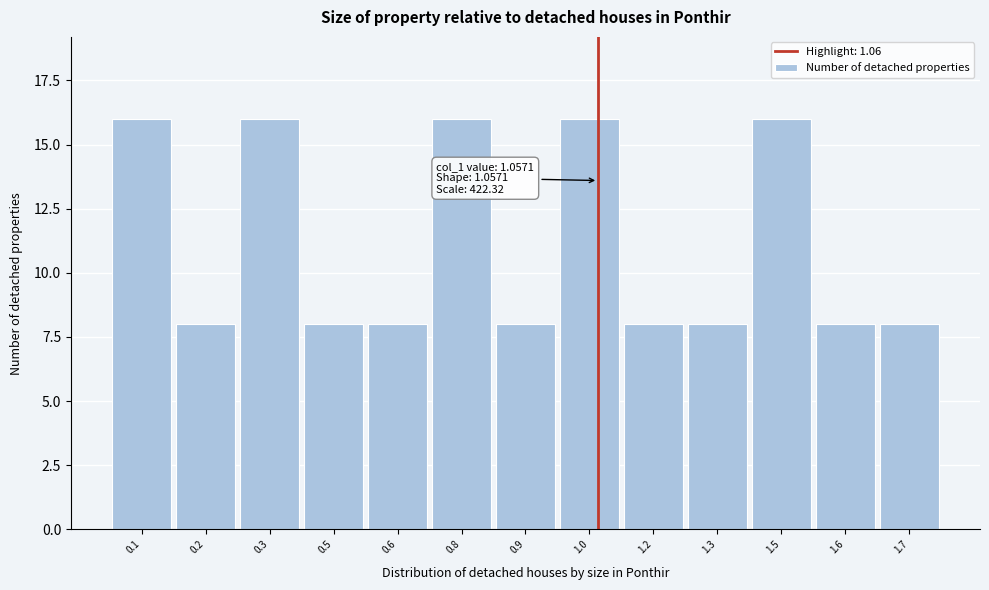

Reading right to left, transcribe all the data shown in this chart.

8	8	16	8	8	16	8	16	8	8	16	8	16